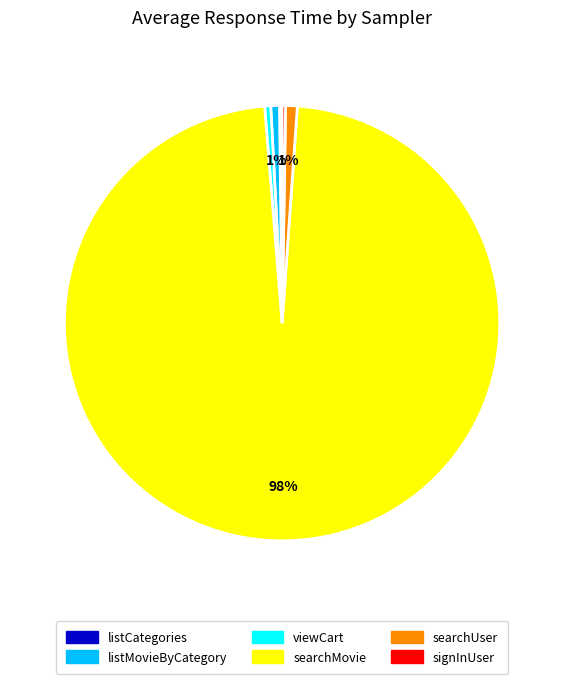

Do searchUser and viewCart together represent more than half of the pie?

No